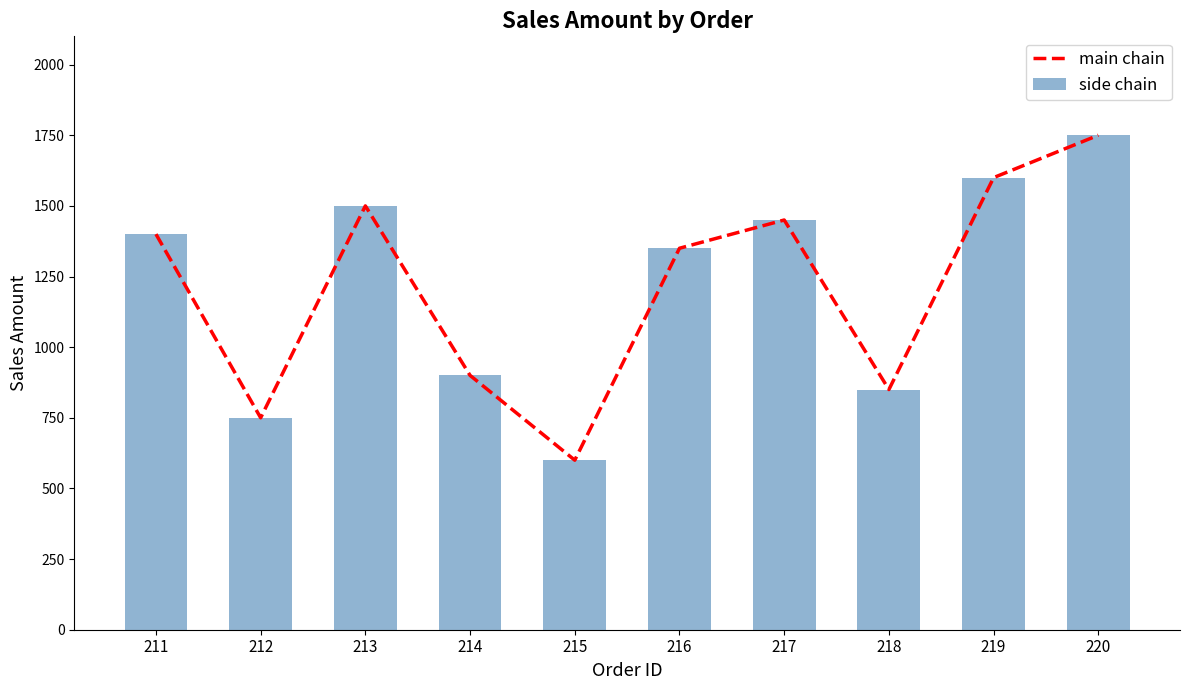

What value does the main chain series have at 216, to the nearest 50?

1350